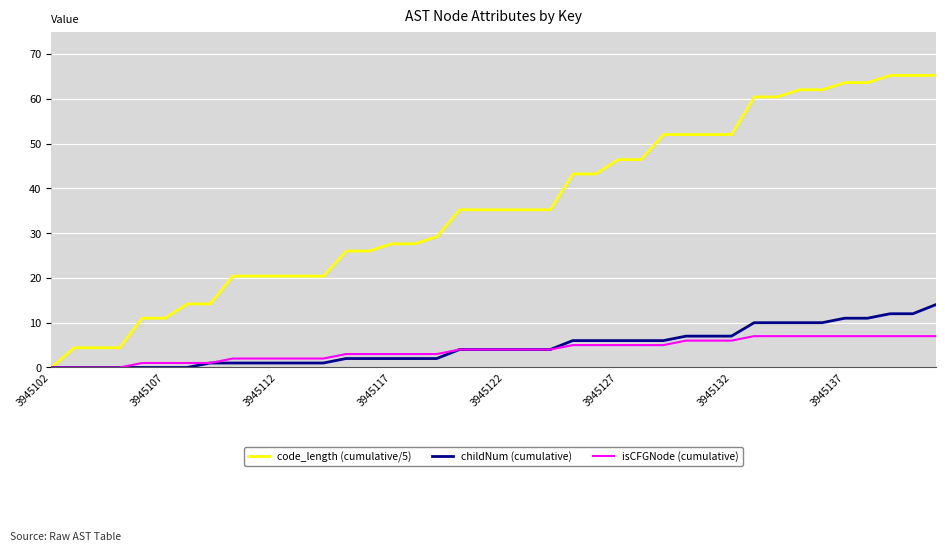

Which series has the largest total across all categories?

code_length (cumulative/5)